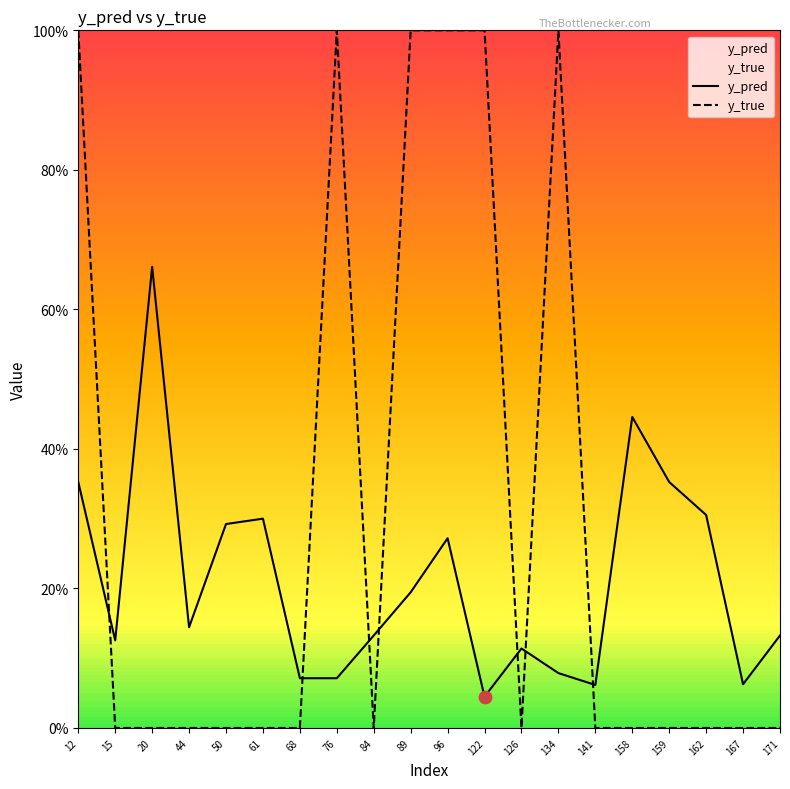

Which series has the largest total across all categories?

y_true